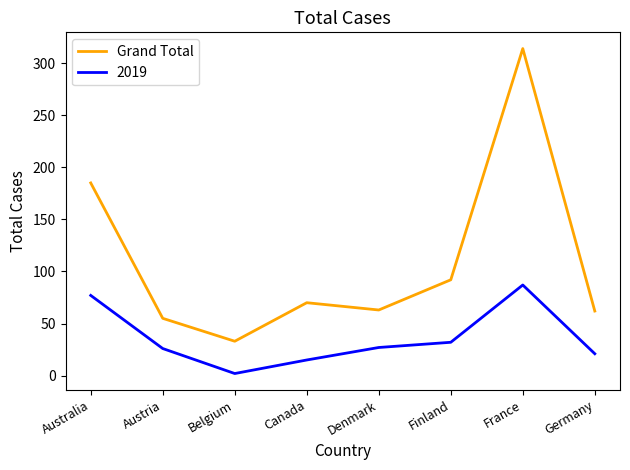

Count the number of categories in the chart.

8